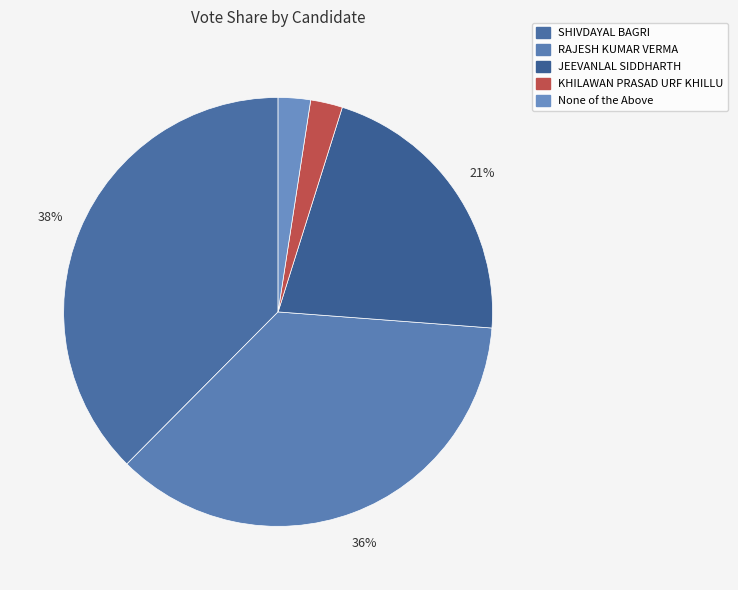

Does RAJESH KUMAR VERMA account for over 50% of the chart?

No